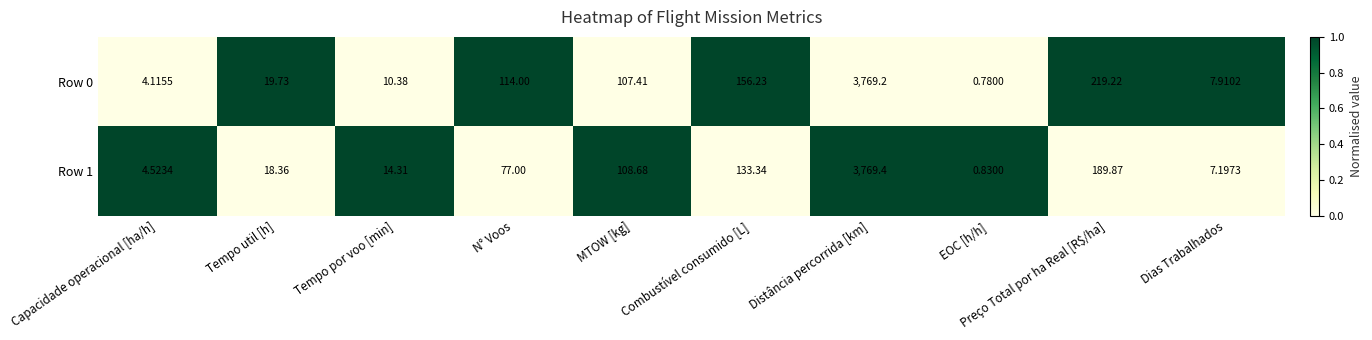

At which label does Row 0 first exceed 107?

N° Voos